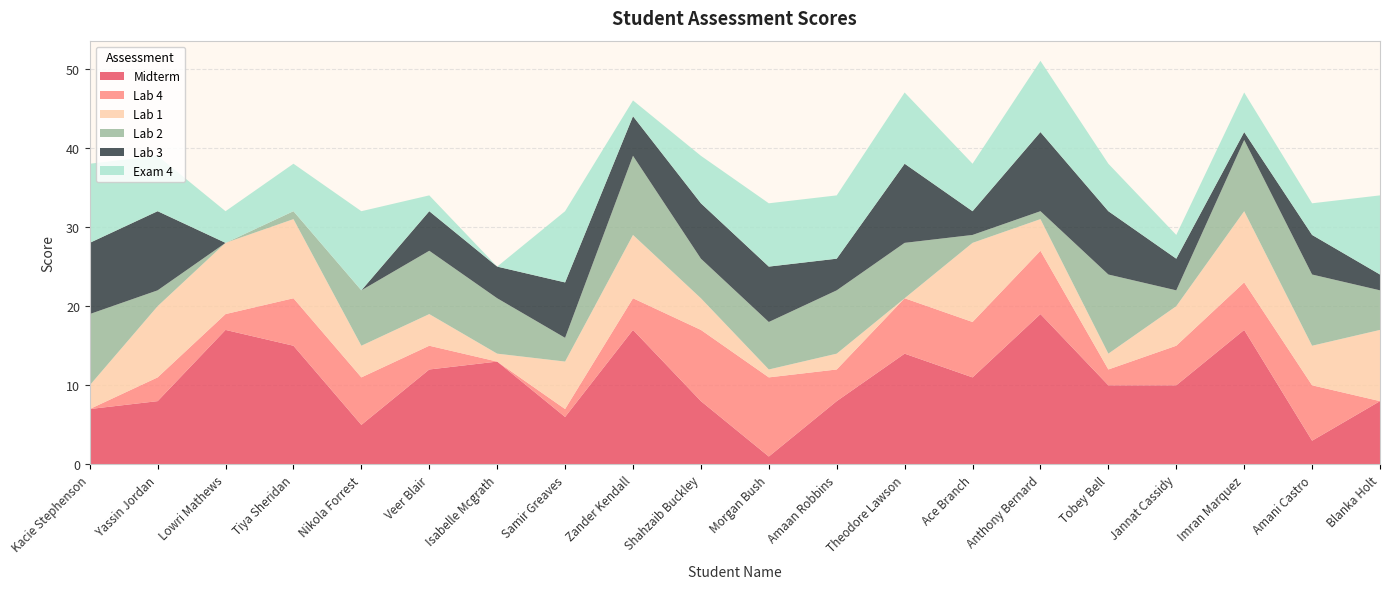

Reading right to left, extract all data points from this chart.

Midterm: 8	3	17	10	10	19	11	14	8	1	8	17	6	13	12	5	15	17	8	7
Lab 4: 0	7	6	5	2	8	7	7	4	10	9	4	1	0	3	6	6	2	3	0
Lab 1: 9	5	9	5	2	4	10	0	2	1	4	8	6	1	4	4	10	9	9	3
Lab 2: 5	9	9	2	10	1	1	7	8	6	5	10	3	7	8	7	1	0	2	9
Lab 3: 2	5	1	4	8	10	3	10	4	7	7	5	7	4	5	0	0	0	10	9
Exam 4: 10	4	5	3	6	9	6	9	8	8	6	2	9	0	2	10	6	4	7	10